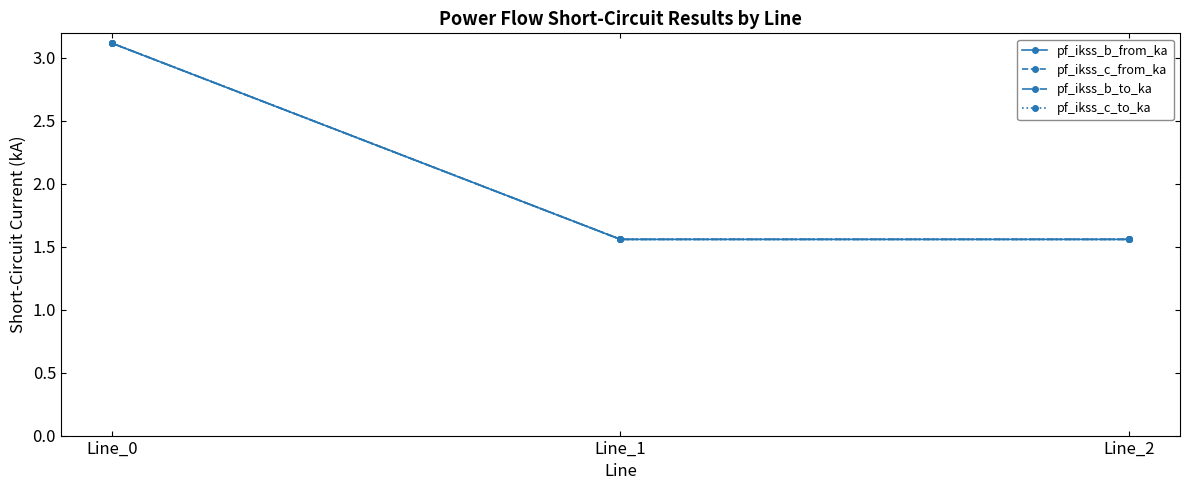

Is it true that pf_ikss_b_from_ka equals 3.1 at Line_0?

True